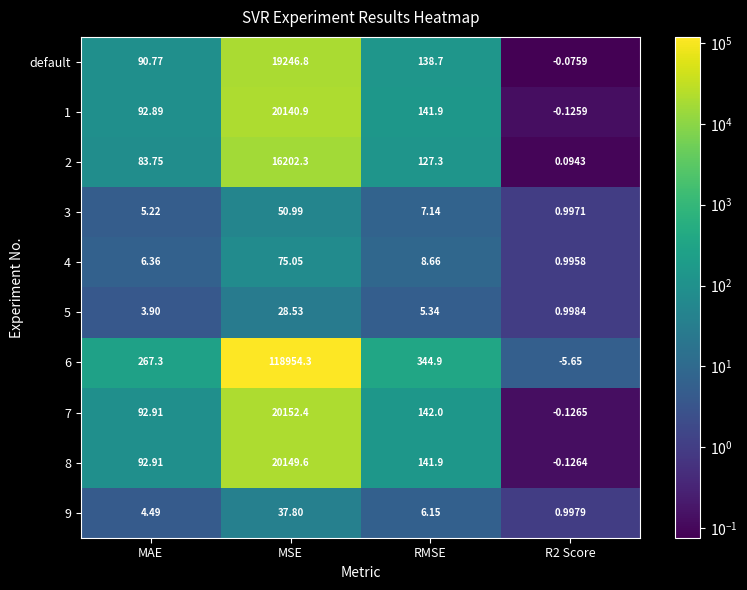

Which series has the largest range (max minus min)?

6